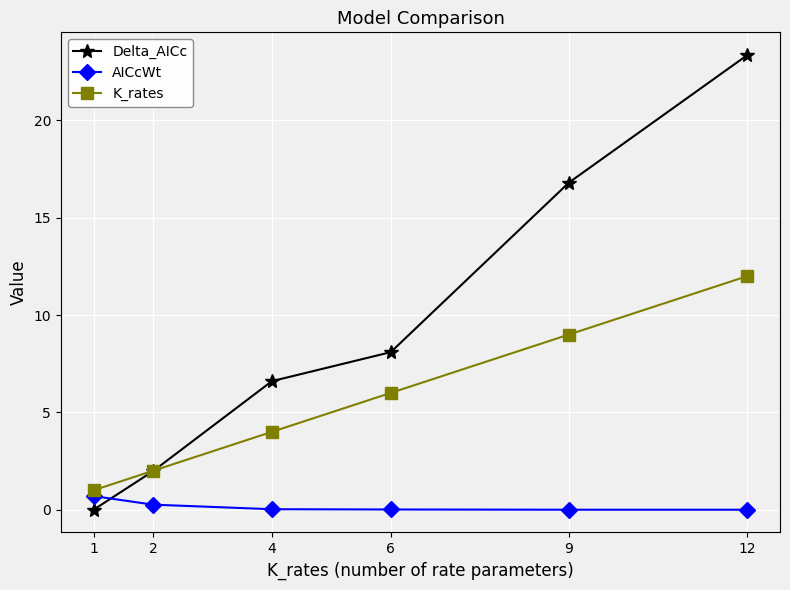

True or false: K_rates has more than 0 points higher than both neighbors.

False